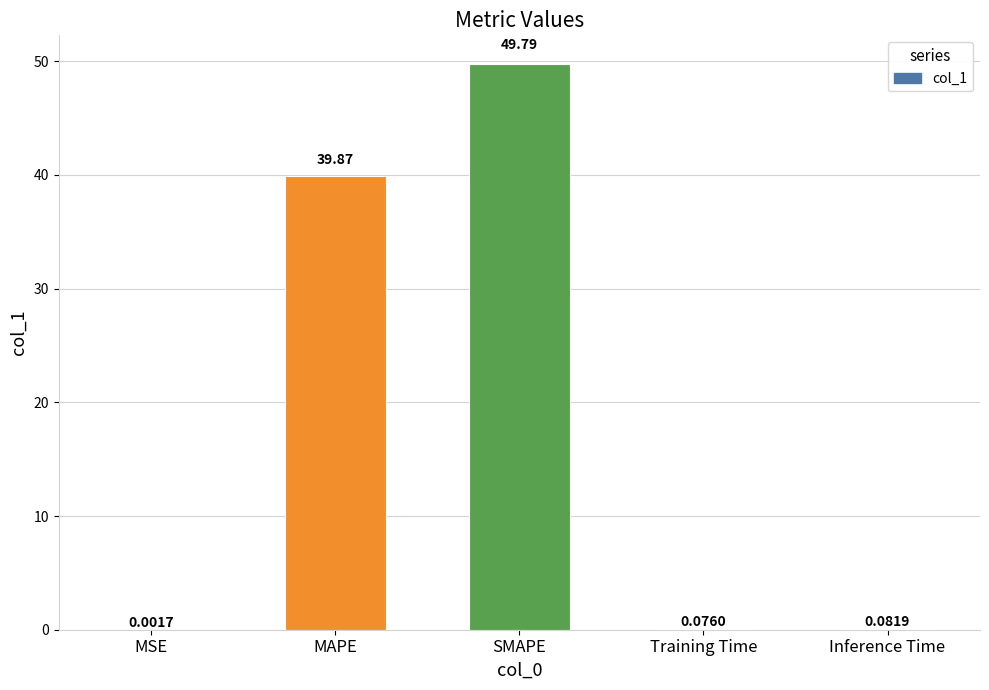

At which label is the value closest to 24?

MAPE